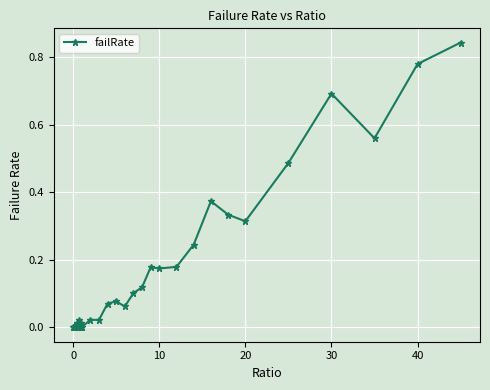

How many data points does each series have?

40